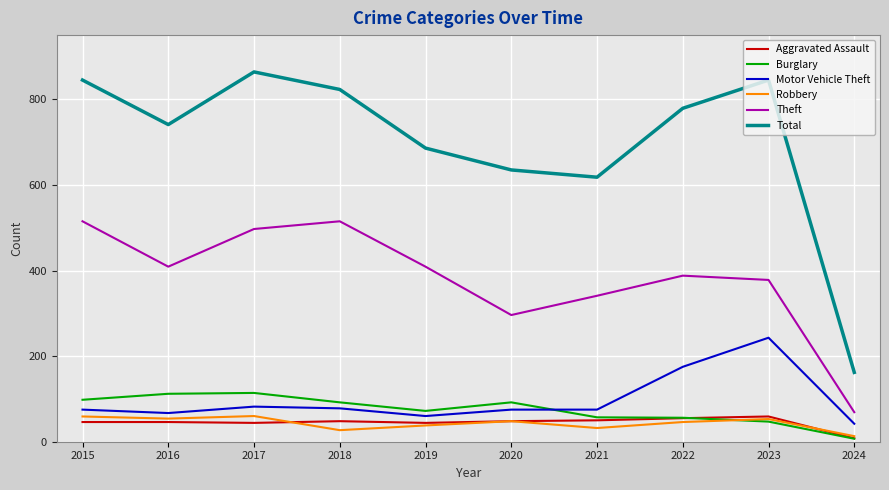

At which label does Motor Vehicle Theft reach its peak?

2023